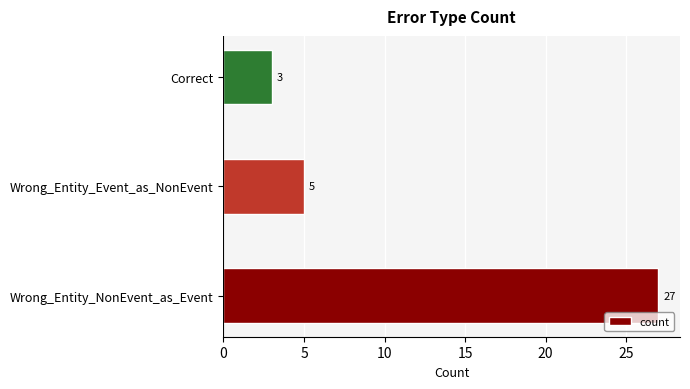

Rank the categories by value from lowest to highest.

Correct, Wrong_Entity_Event_as_NonEvent, Wrong_Entity_NonEvent_as_Event